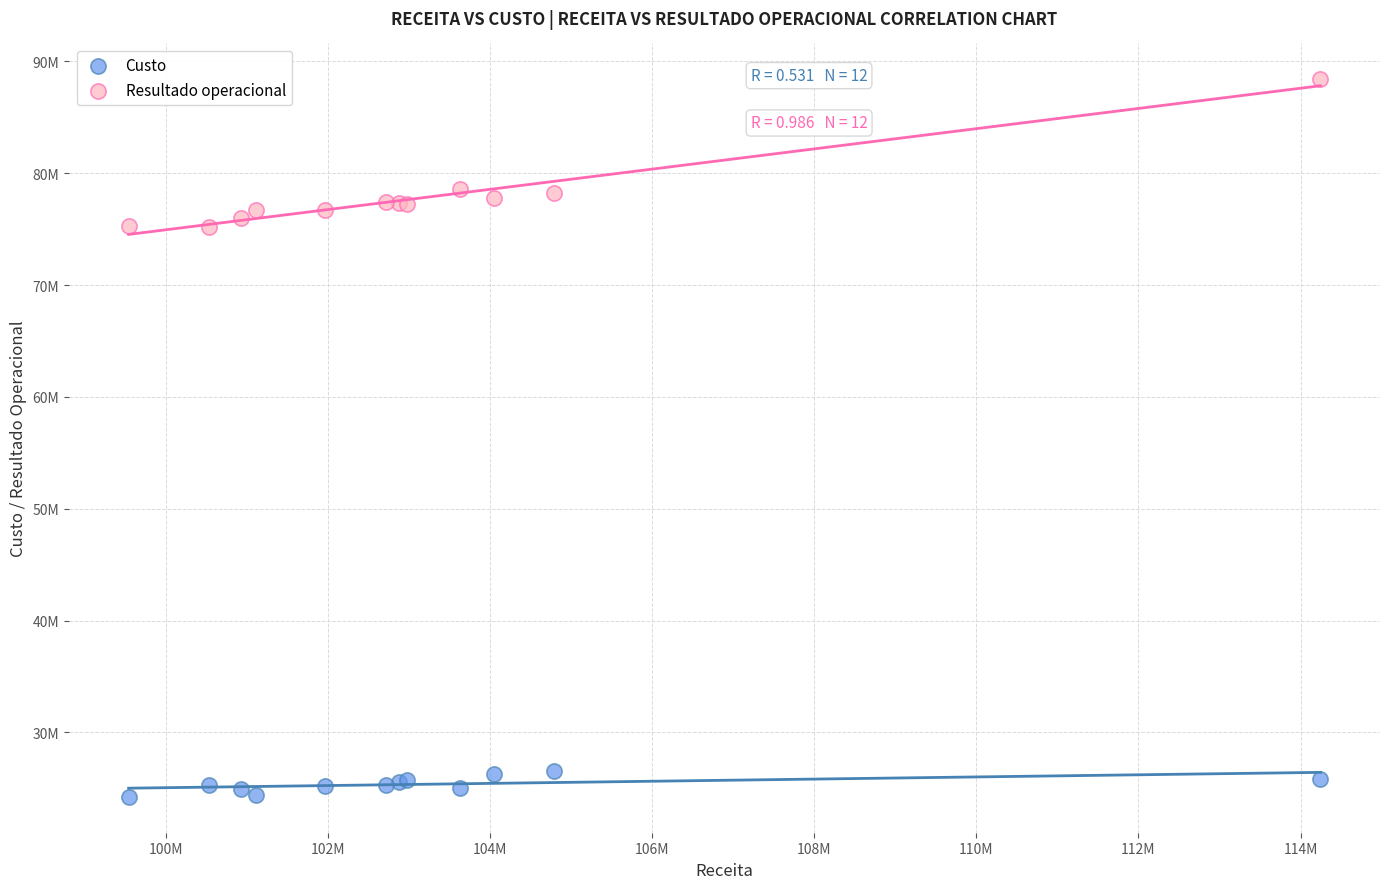

Which series has the widest spread of Y values?

Resultado operacional